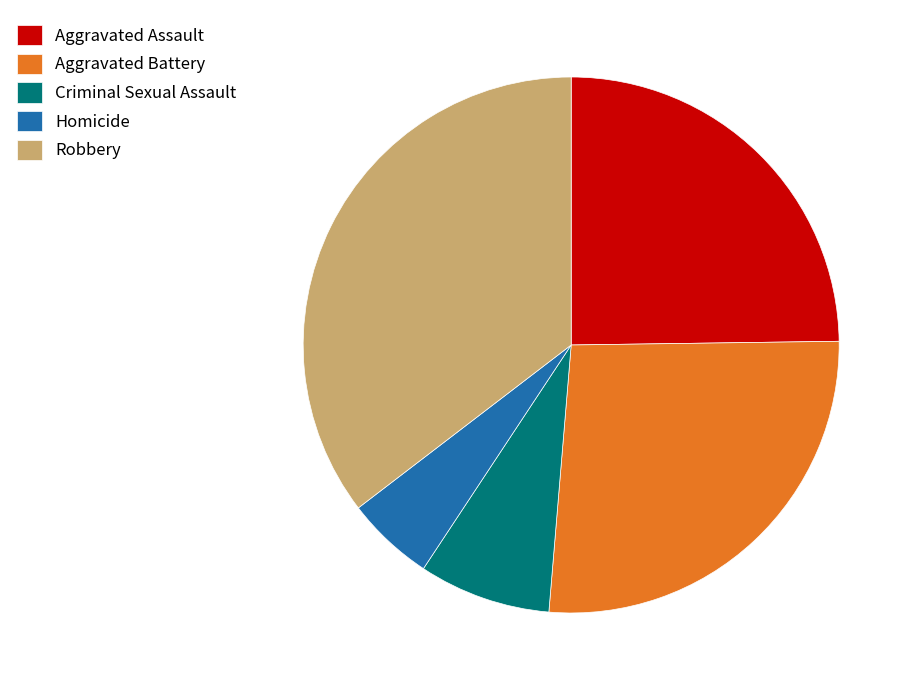

Rank the categories by value from lowest to highest.

Homicide, Criminal Sexual Assault, Aggravated Assault, Aggravated Battery, Robbery